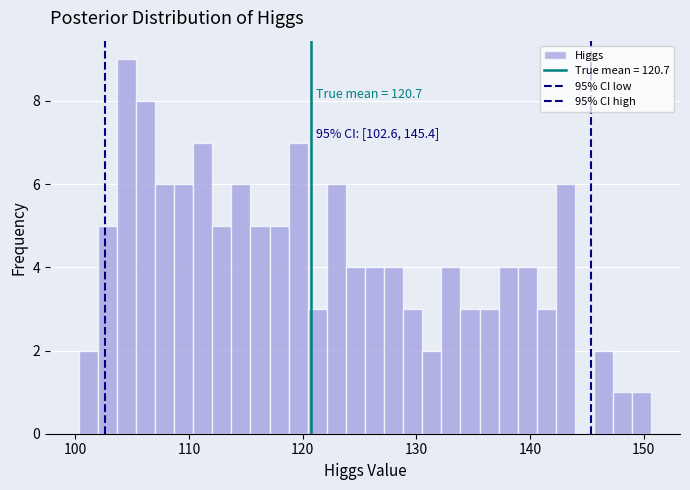

Read against the x-axis, roughly where is the centre of the tallest bar?

104